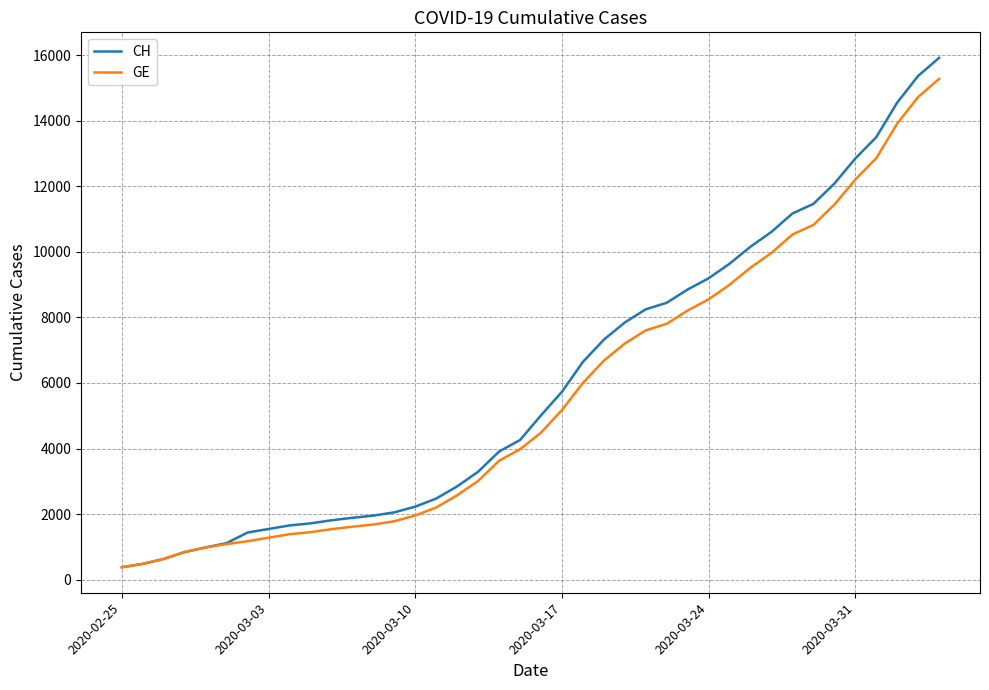

What is the greatest value displayed?

15926